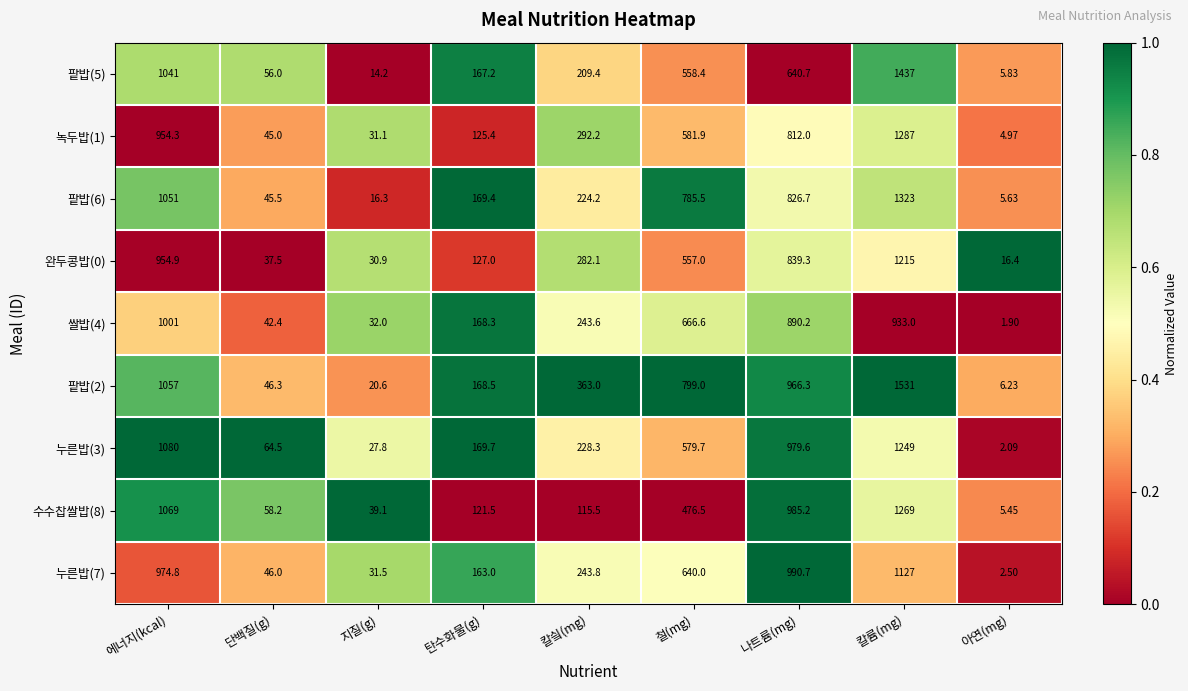

Is the value of 녹두밥(1) at 나트륨(mg) greater than the value of 완두콩밥(0) at 칼륨(mg)?

No